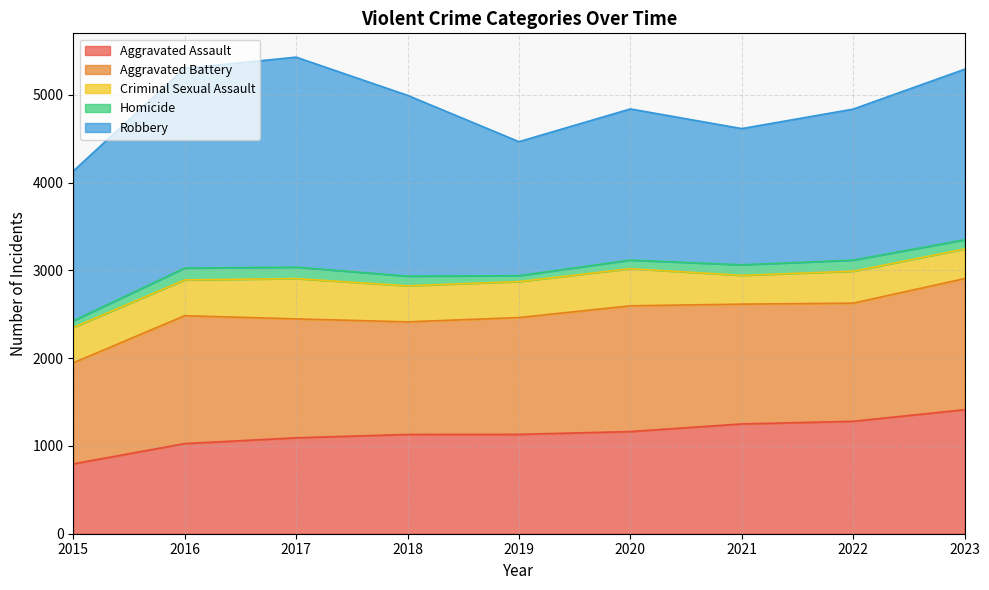

Reading left to right, what are all the values shown in this chart?

Aggravated Assault: 2015=796	2016=1027	2017=1093	2018=1131	2019=1132	2020=1164	2021=1251	2022=1281	2023=1413
Aggravated Battery: 2015=1151	2016=1457	2017=1355	2018=1283	2019=1331	2020=1433	2021=1365	2022=1346	2023=1494
Criminal Sexual Assault: 2015=403	2016=408	2017=459	2018=411	2019=410	2020=423	2021=328	2022=364	2023=337
Homicide: 2015=76	2016=135	2017=130	2018=110	2019=67	2020=98	2021=120	2022=126	2023=105
Robbery: 2015=1706	2016=2276	2017=2393	2018=2060	2019=1527	2020=1722	2021=1552	2022=1721	2023=1943